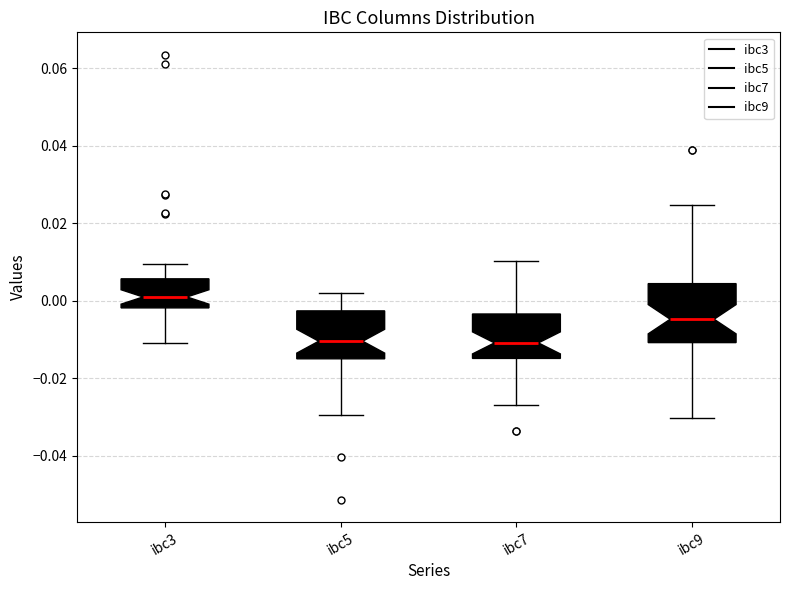

Comparing the boxes themselves (not the whiskers), which one is the tallest?

ibc9